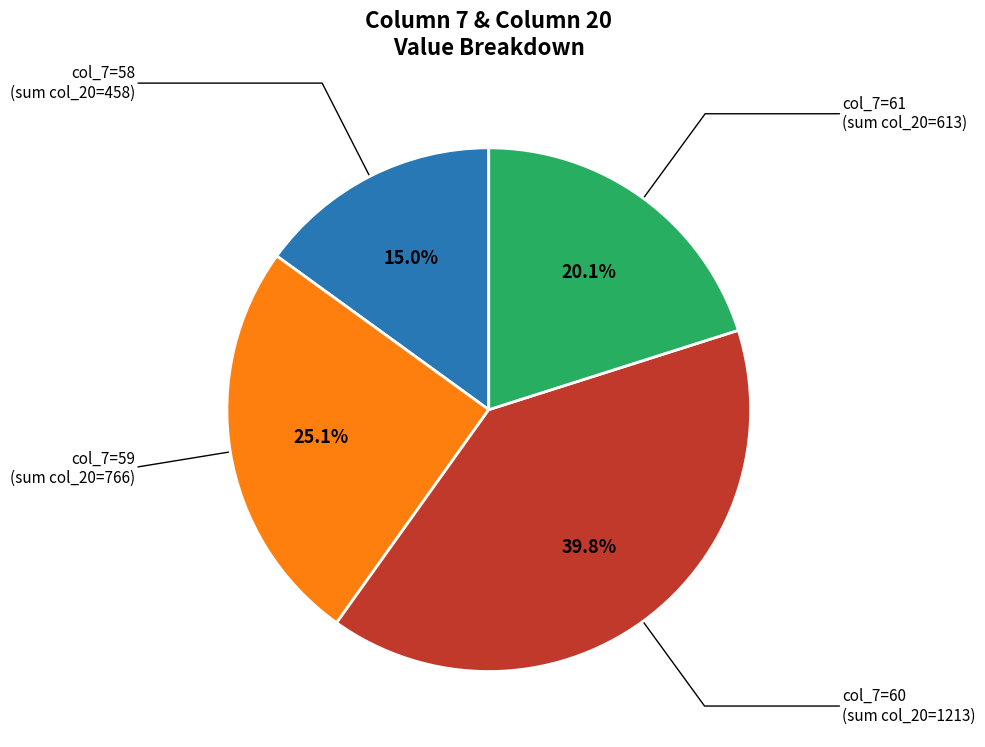

Does col_7=61 represent more than half of the total?

No